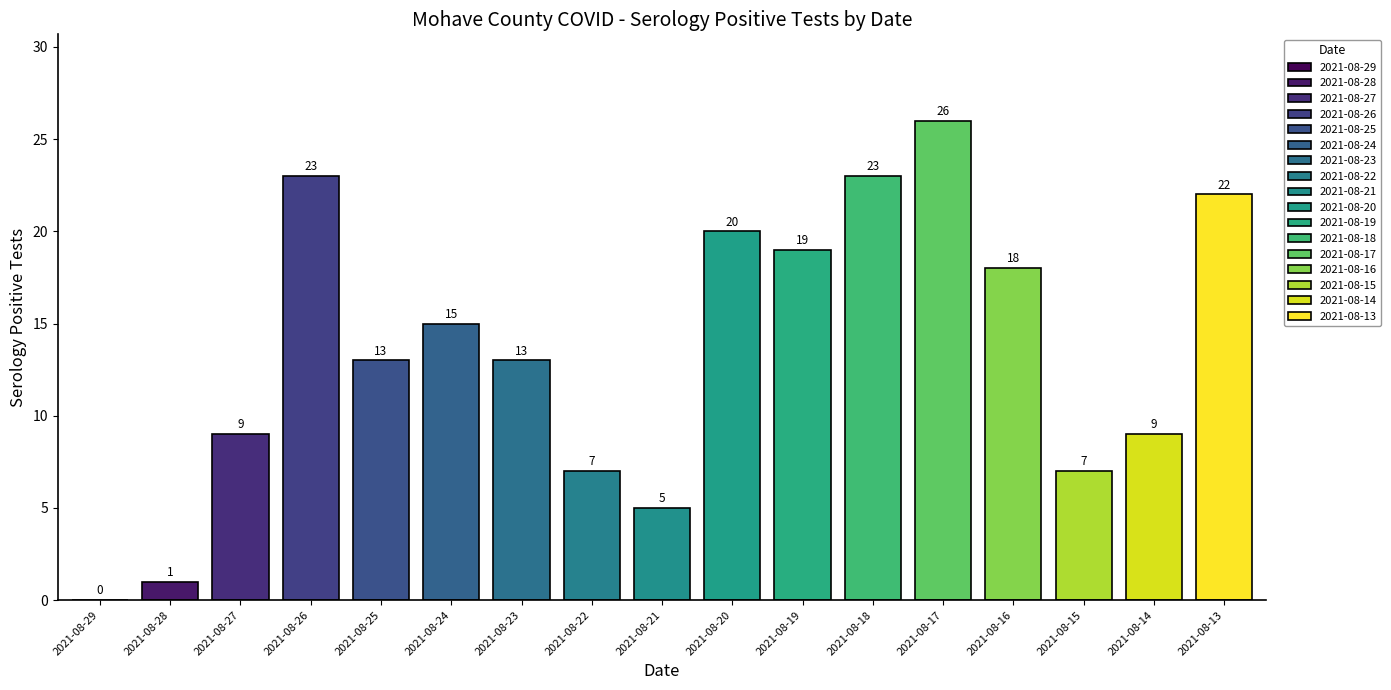

At which category does the chart reach its peak across all series?

2021-08-17